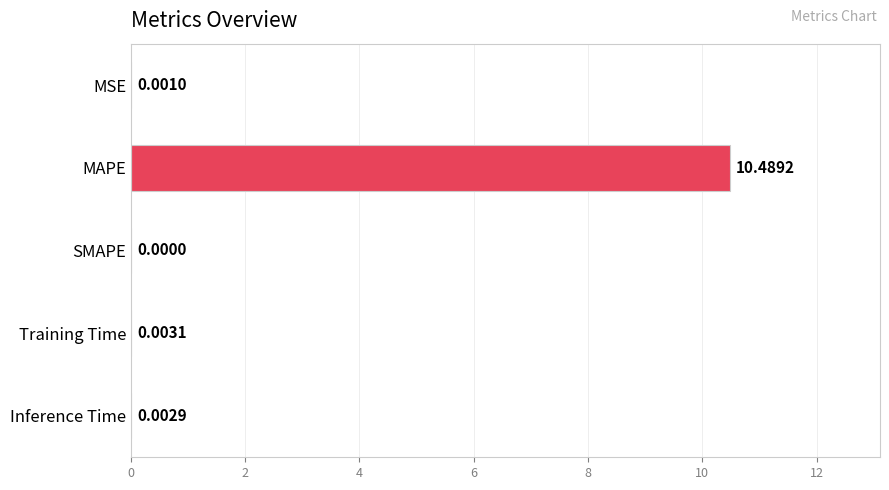

How many distinct data groups are displayed?

1